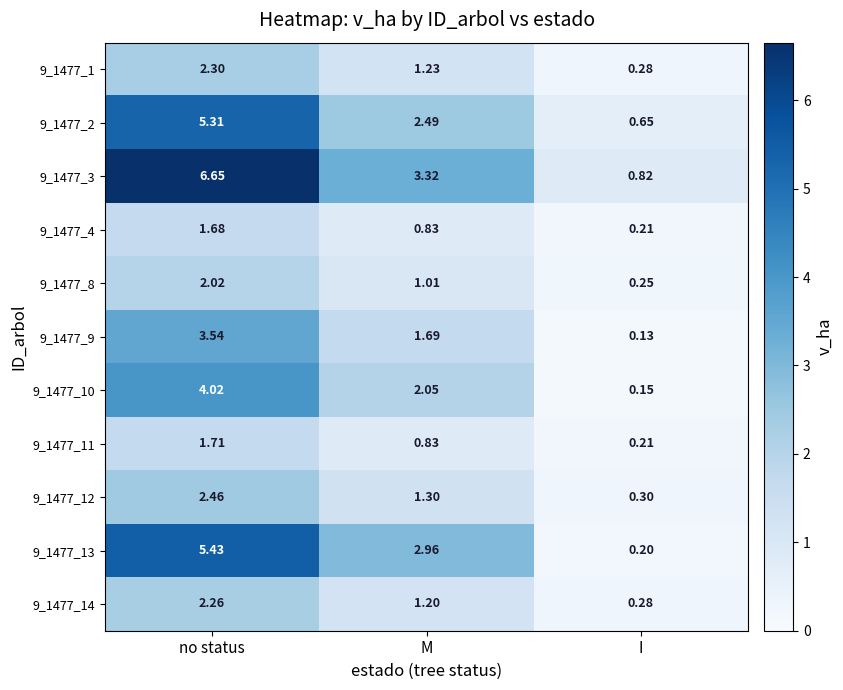

What is the spread (max minus min) of values at no status?

5.0